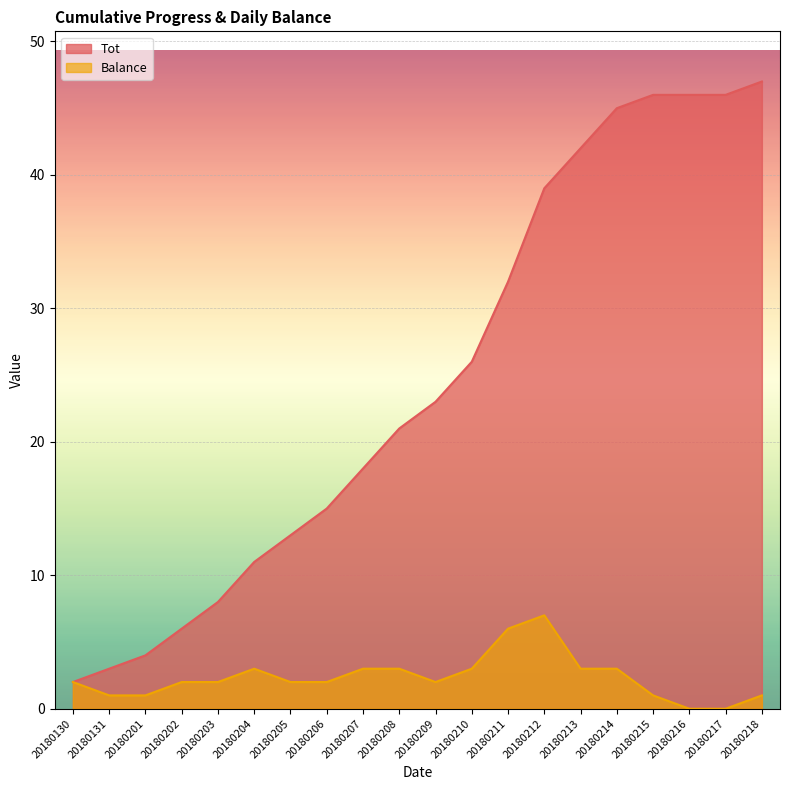

Which category has the highest value across all series?

20180218